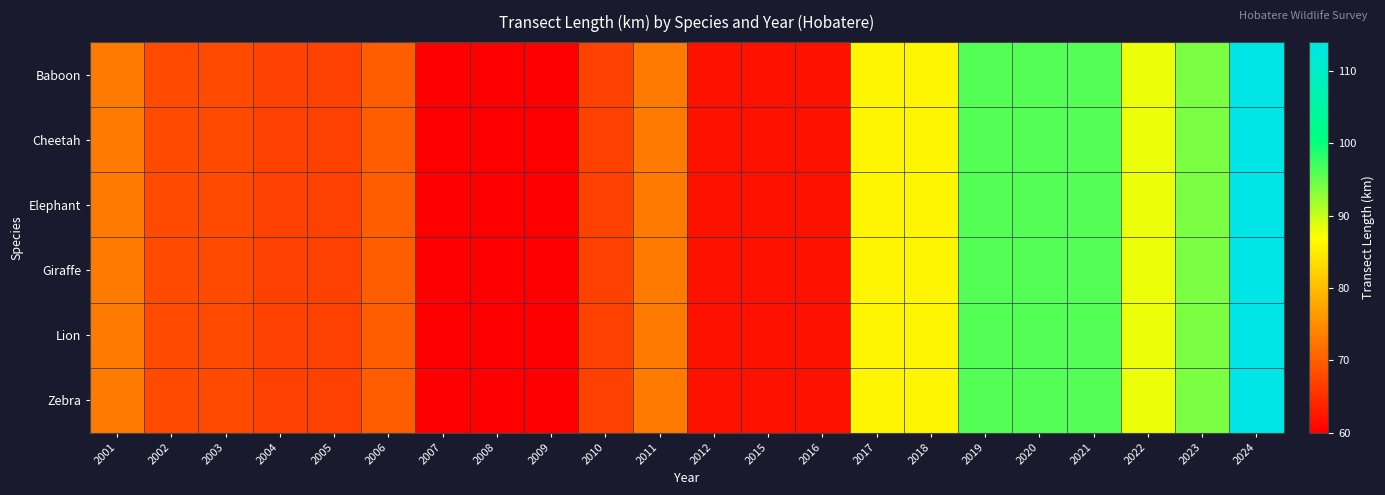

Which series changed the most between 2002 and 2011?

Baboon